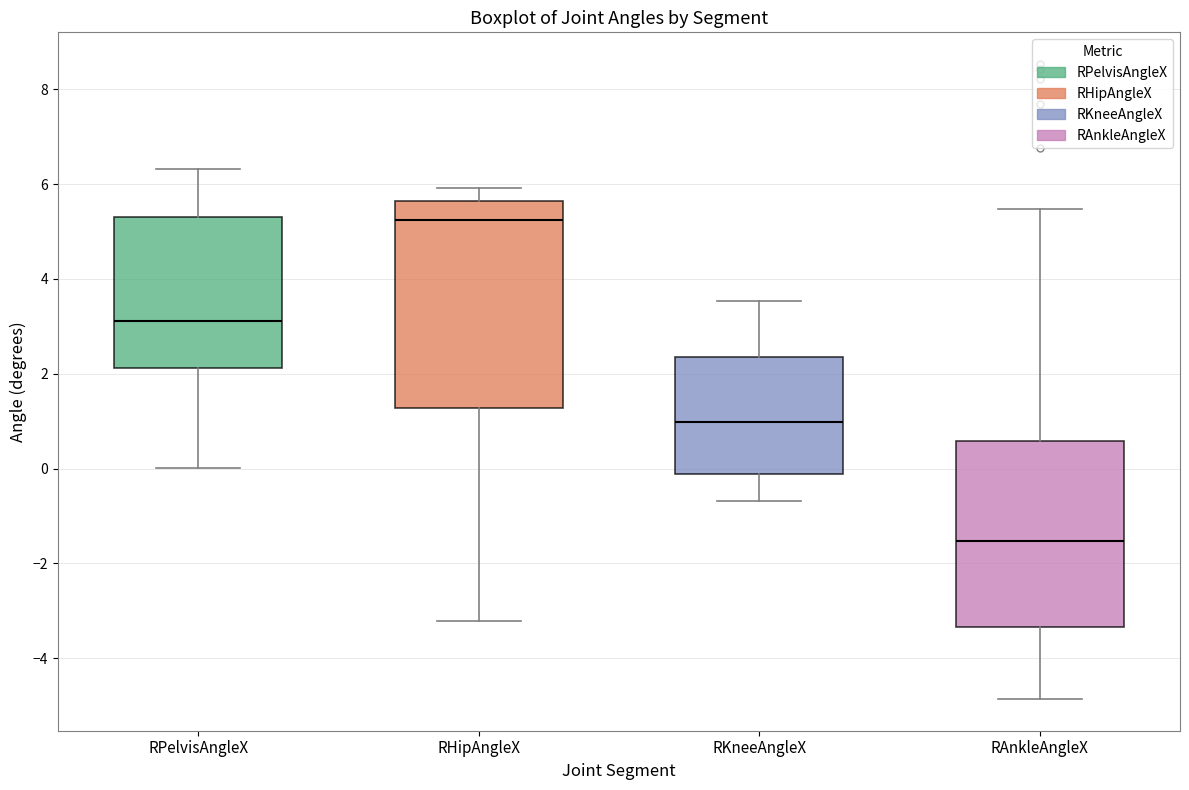

Reading left to right, transcribe this box plot: for each box, give where its median line is, the range the box spans, and where its two whiskers end, as read against the y-axis. The values are not printed on the chart, so give them approximately, as read against the axis.

RPelvisAngleX: median 3.2, box 2.2 to 5.4, whiskers 0.0 to 6.4
RHipAngleX: median 5.2, box 1.2 to 5.6, whiskers -3.2 to 6.0
RKneeAngleX: median 1.0, box -0.2 to 2.4, whiskers -0.6 to 3.6
RAnkleAngleX: median -1.6, box -3.4 to 0.6, whiskers -4.8 to 5.4